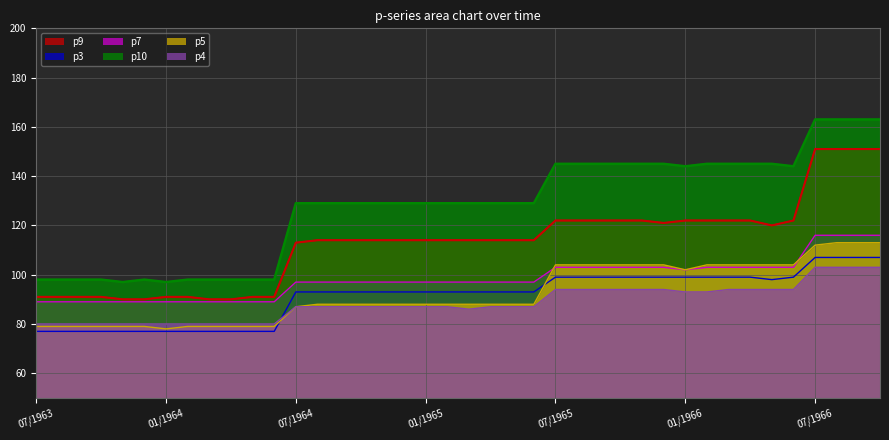

The p10 series shows 29 at 01/1964. True or false?

False